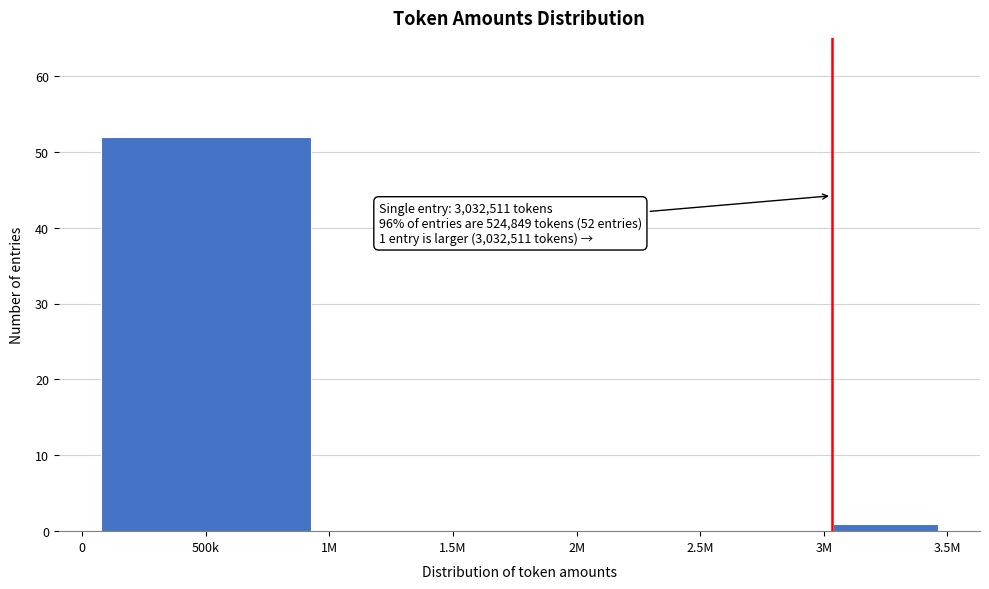

Reading right to left, transcribe all the data shown in this chart.

3M=1	2.5M=0	1.5M=0	500k=52